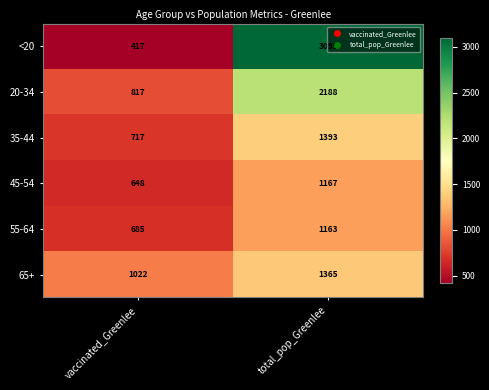

True or false: 45-54 has a value of 648 at vaccinated_Greenlee.

True